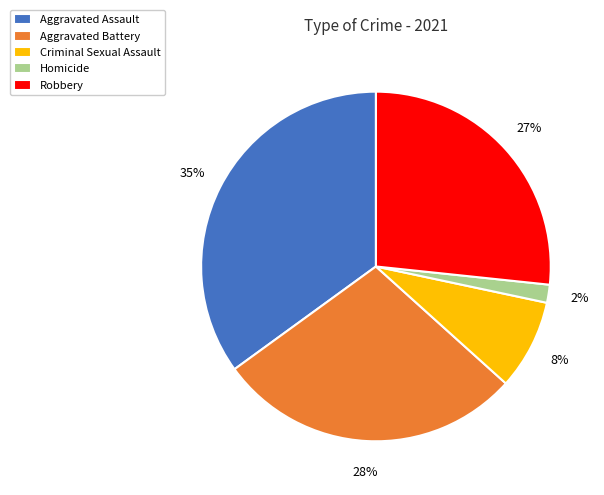

Do Aggravated Battery and Aggravated Assault together represent more than half of the pie?

Yes